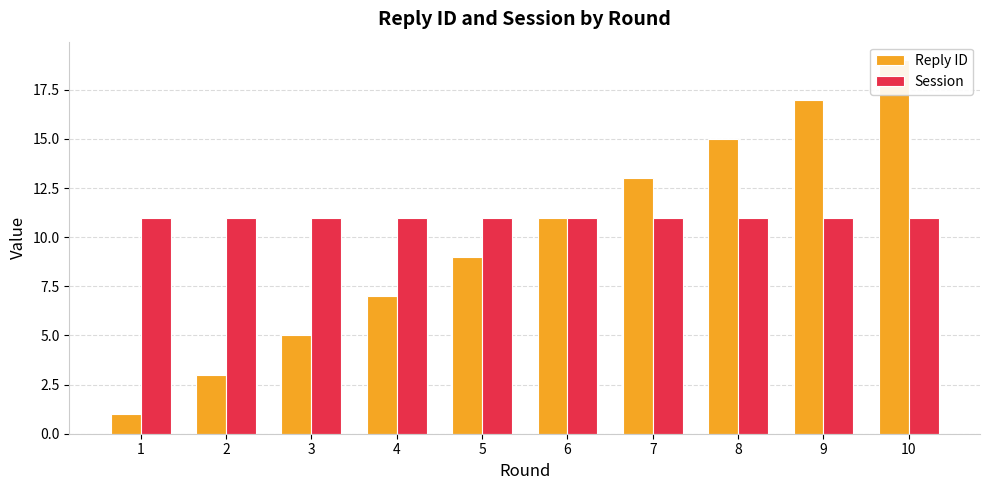

Reading left to right, extract all data points from this chart.

Reply ID: 1=1	2=3	3=5	4=7	5=9	6=11	7=13	8=15	9=17	10=19
Session: 1=11	2=11	3=11	4=11	5=11	6=11	7=11	8=11	9=11	10=11